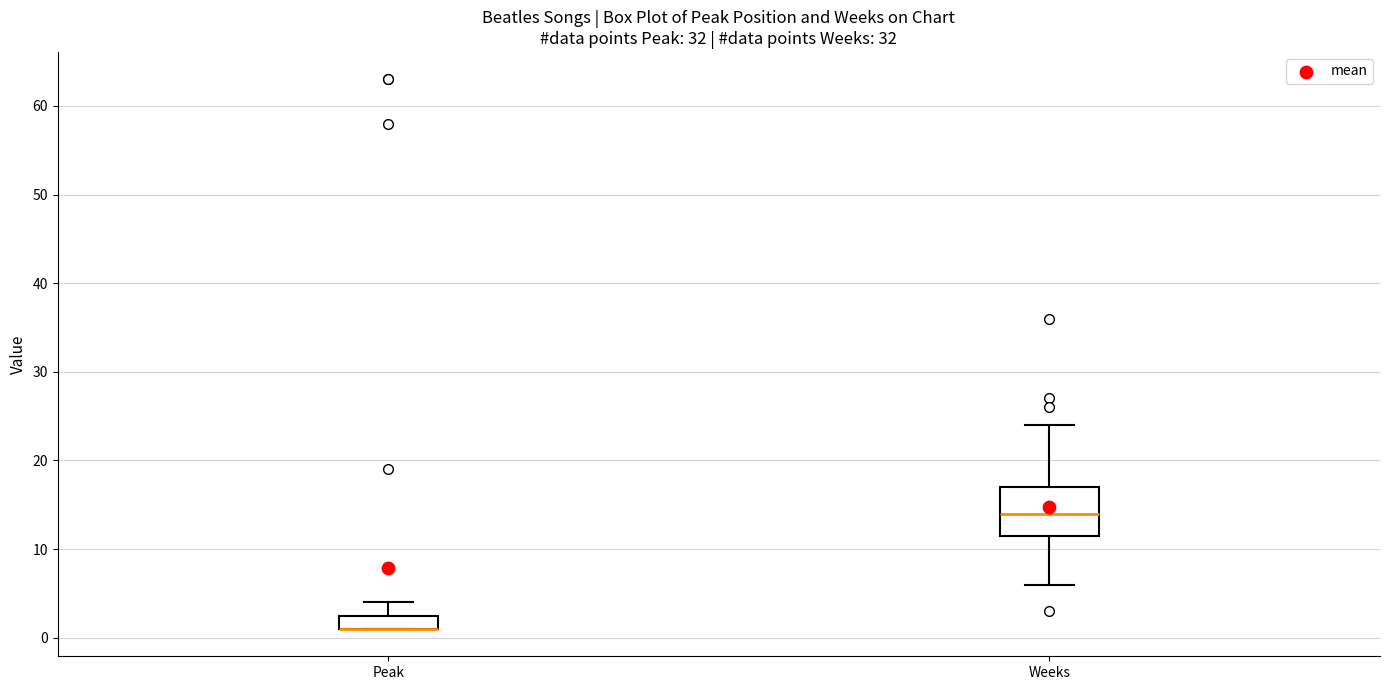

Reading left to right, transcribe this box plot: for each box, give where its median line is, the range the box spans, and where its two whiskers end, as read against the y-axis. The values are not printed on the chart, so give them approximately, as read against the axis.

Peak: median 1 (drawn on the box's lower edge), box 1 to 3, whiskers 1 to 4
Weeks: median 14, box 12 to 17, whiskers 6 to 24